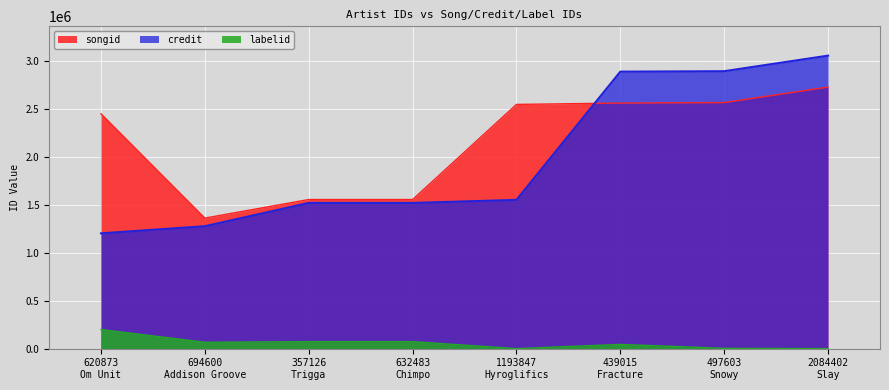

True or false: songid and credit intersect in this chart.

True